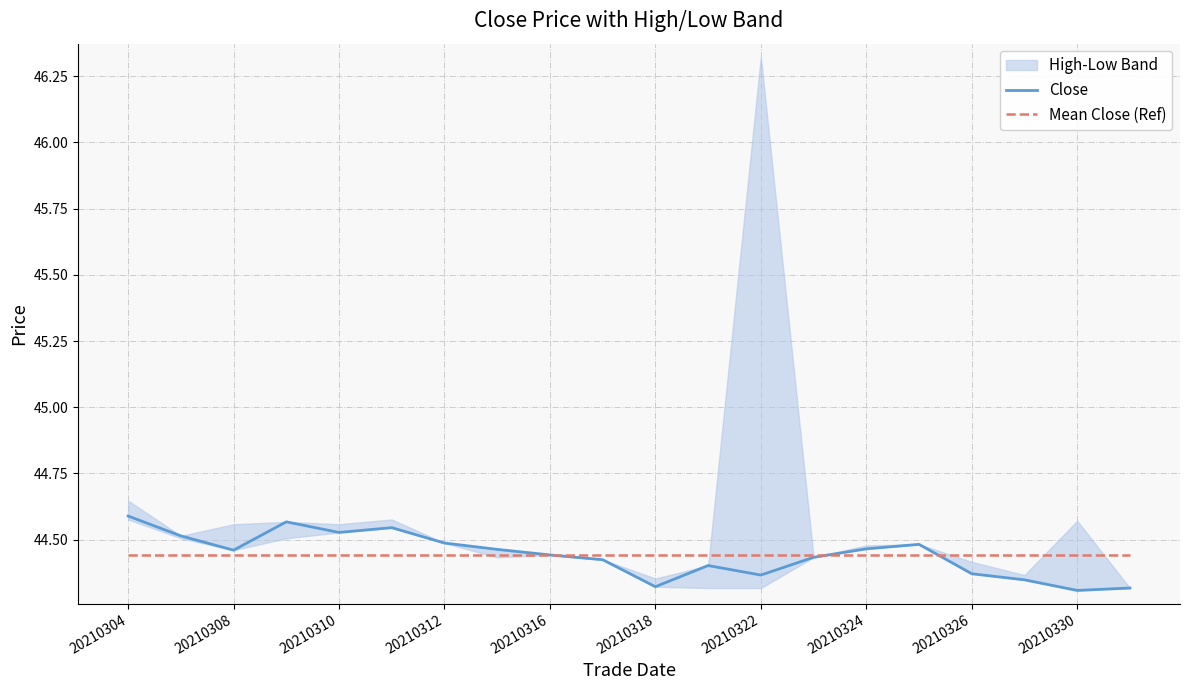

Is it true that Close equals 77.8 at 20210330?

False